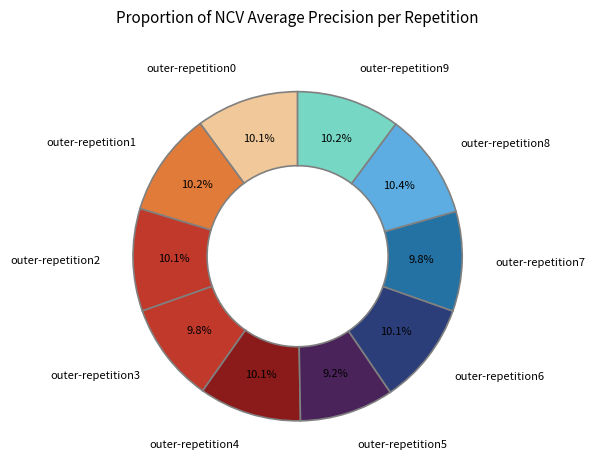

How many slices are in this pie chart?

10